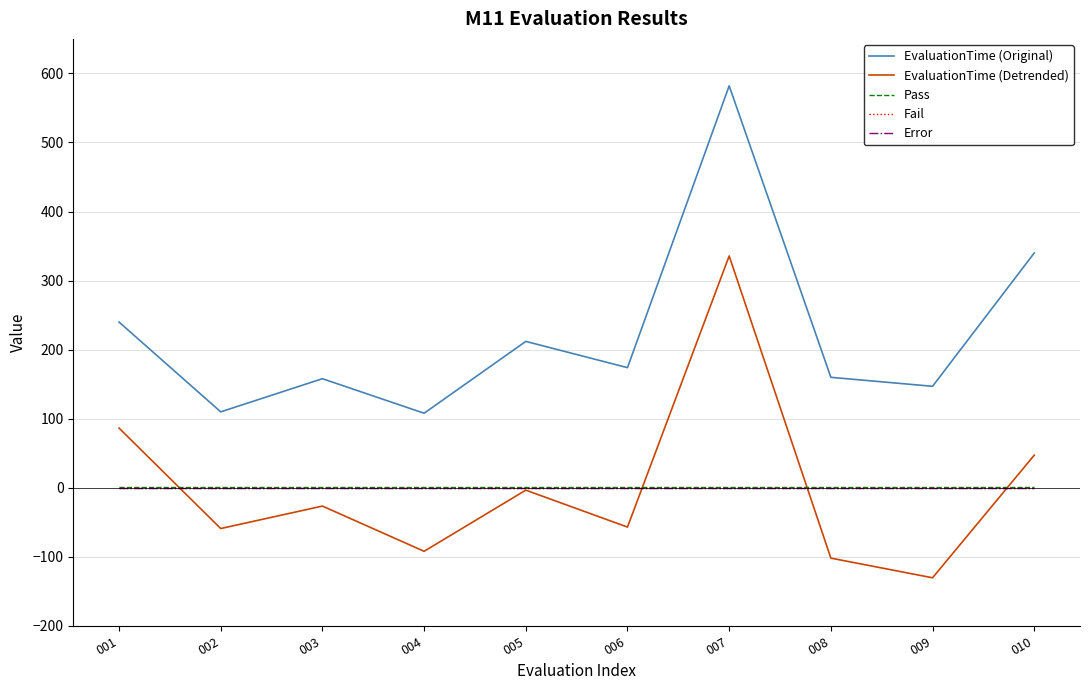

Reading left to right, extract all data points from this chart.

EvaluationTime (Original): 240.0	110.0	158.0	108.0	212.0	174.0	582.0	160.0	147.0	340.0
EvaluationTime (Detrended): 86.5	-58.9	-26.4	-91.9	-3.4	-56.8	335.7	-101.8	-130.3	47.3
Pass: 1.0	1.0	1.0	1.0	1.0	1.0	1.0	1.0	1.0	1.0
Fail: 0.0	0.0	0.0	0.0	0.0	0.0	0.0	0.0	0.0	0.0
Error: 0.0	0.0	0.0	0.0	0.0	0.0	0.0	0.0	0.0	0.0